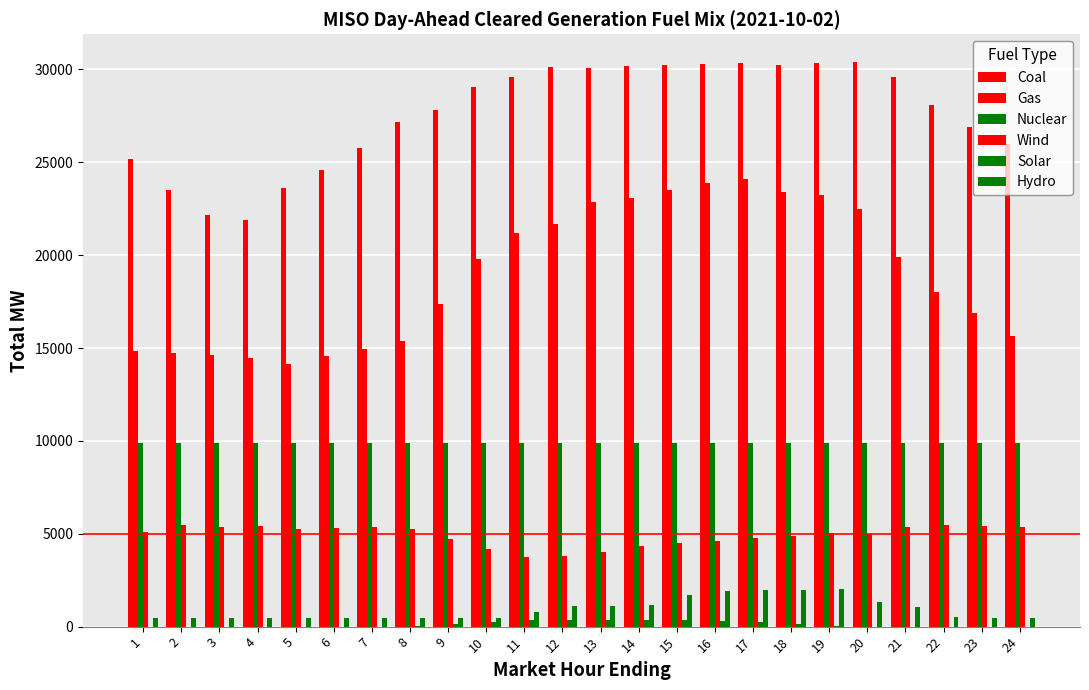

How many groups of bars are there?

24